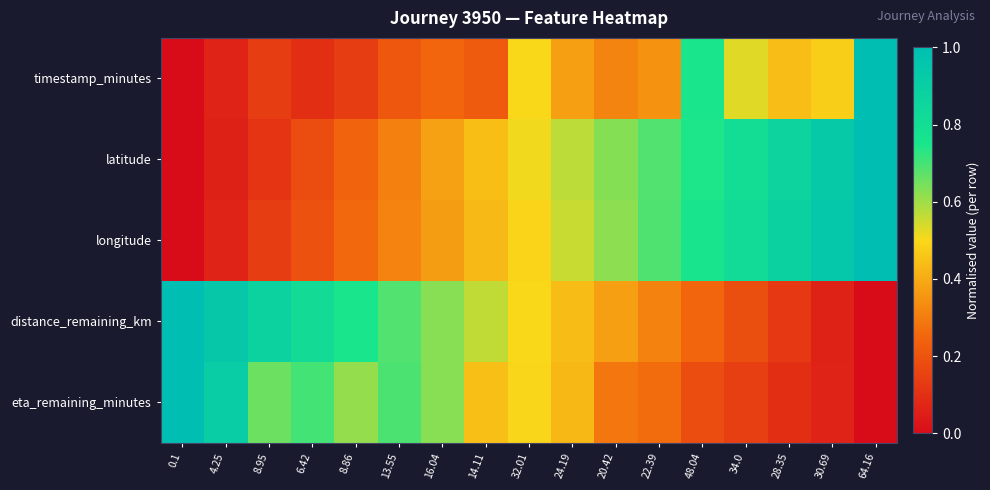

Reading left to right, what are all the values shown in this chart?

timestamp_minutes: 0.1=0.0	4.25=0.1	8.95=0.1	6.42=0.1	8.86=0.1	13.55=0.2	16.04=0.2	14.11=0.2	32.01=0.5	24.19=0.4	20.42=0.3	22.39=0.3	48.04=0.7	34.0=0.5	28.35=0.4	30.69=0.5	64.16=1.0
latitude: 0.1=0.0	4.25=0.1	8.95=0.1	6.42=0.2	8.86=0.2	13.55=0.3	16.04=0.4	14.11=0.4	32.01=0.5	24.19=0.6	20.42=0.6	22.39=0.7	48.04=0.7	34.0=0.8	28.35=0.9	30.69=0.9	64.16=1.0
longitude: 0.1=0.0	4.25=0.1	8.95=0.1	6.42=0.2	8.86=0.3	13.55=0.3	16.04=0.4	14.11=0.4	32.01=0.5	24.19=0.6	20.42=0.6	22.39=0.7	48.04=0.8	34.0=0.8	28.35=0.9	30.69=0.9	64.16=1.0
distance_remaining_km: 0.1=1.0	4.25=0.9	8.95=0.9	6.42=0.8	8.86=0.7	13.55=0.7	16.04=0.6	14.11=0.6	32.01=0.5	24.19=0.4	20.42=0.4	22.39=0.3	48.04=0.2	34.0=0.2	28.35=0.1	30.69=0.1	64.16=0.0
eta_remaining_minutes: 0.1=1.0	4.25=0.9	8.95=0.7	6.42=0.7	8.86=0.6	13.55=0.7	16.04=0.6	14.11=0.4	32.01=0.5	24.19=0.4	20.42=0.3	22.39=0.3	48.04=0.2	34.0=0.1	28.35=0.1	30.69=0.1	64.16=0.0